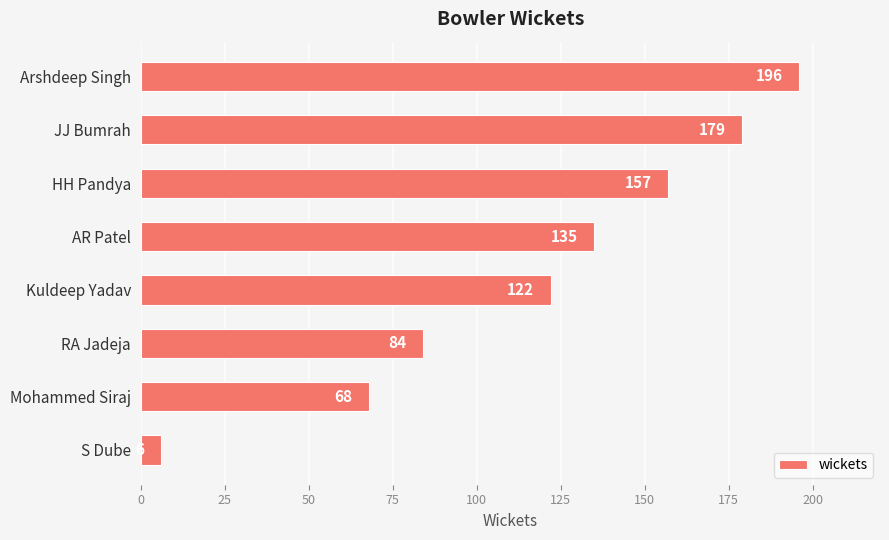

List the labels in order of value, largest first.

Arshdeep Singh, JJ Bumrah, HH Pandya, AR Patel, Kuldeep Yadav, RA Jadeja, Mohammed Siraj, S Dube